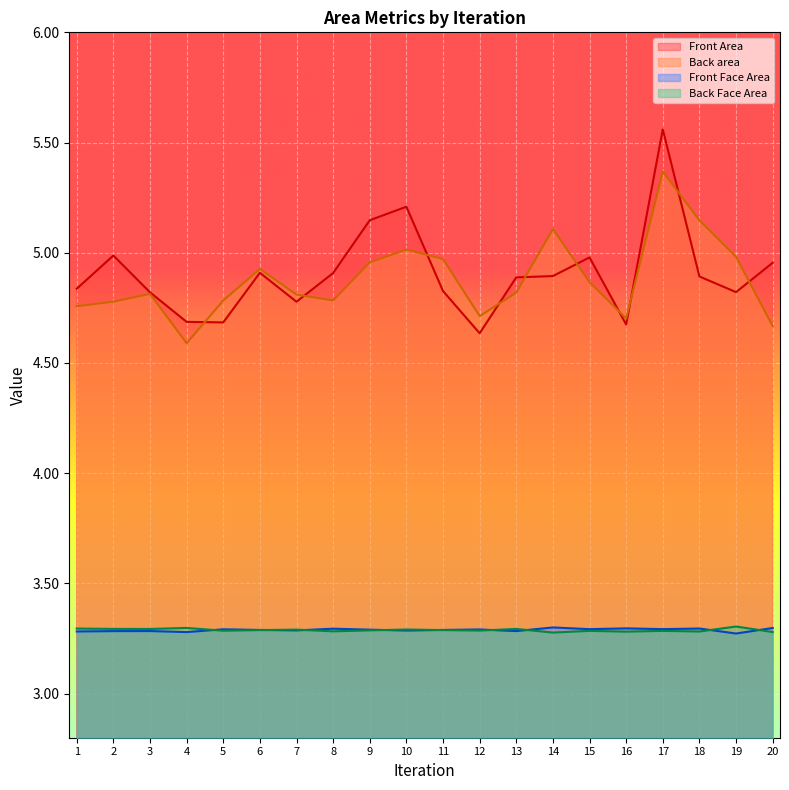

Between 16 and 5, which is larger?

5